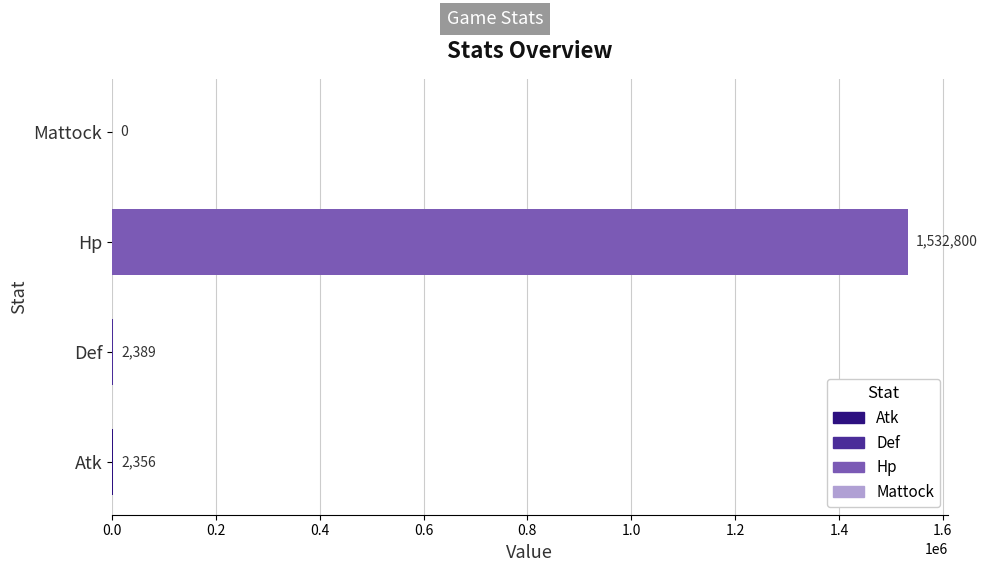

Reading bottom to top, what are all the values shown in this chart?

Atk=2356	Def=2389	Hp=1532800	Mattock=0